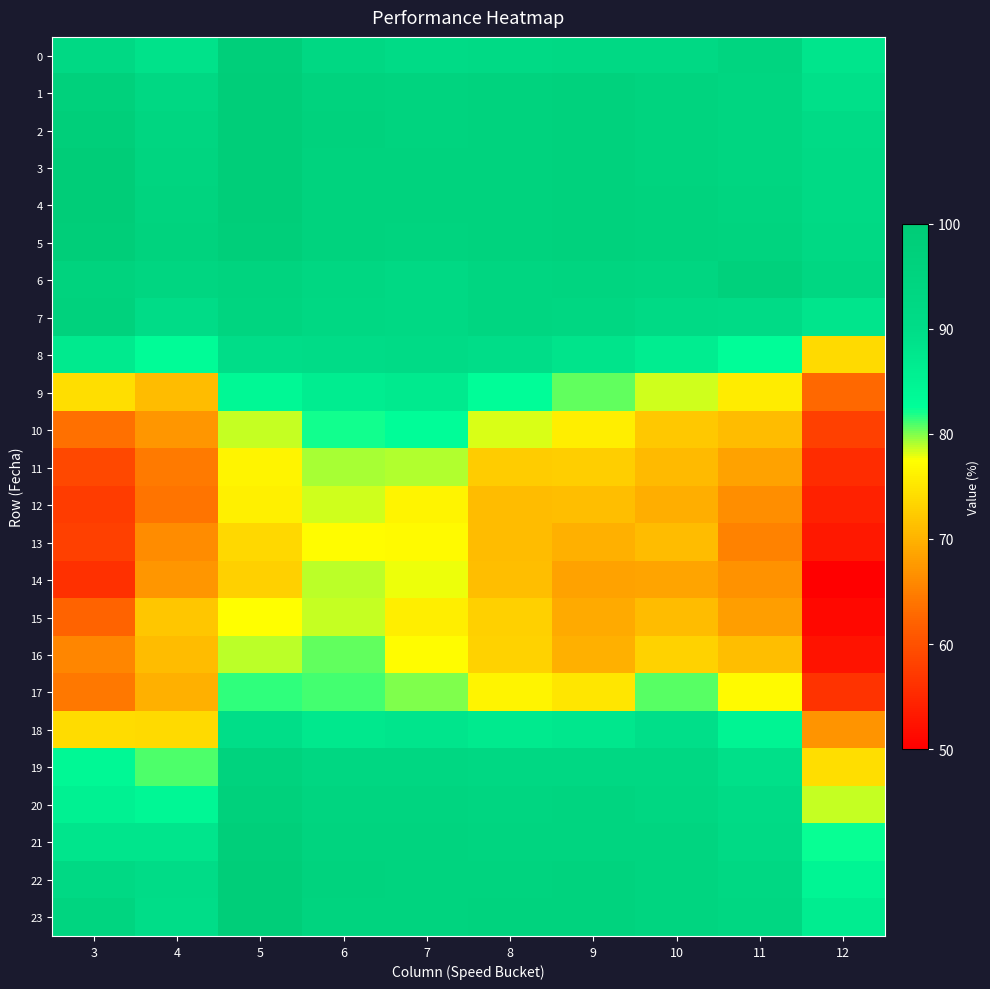

At 3, list the series in order from smallest to largest.

14, 12, 13, 11, 15, 10, 17, 16, 18, 9, 19, 20, 8, 21, 22, 0, 23, 6, 7, 1, 2, 5, 4, 3